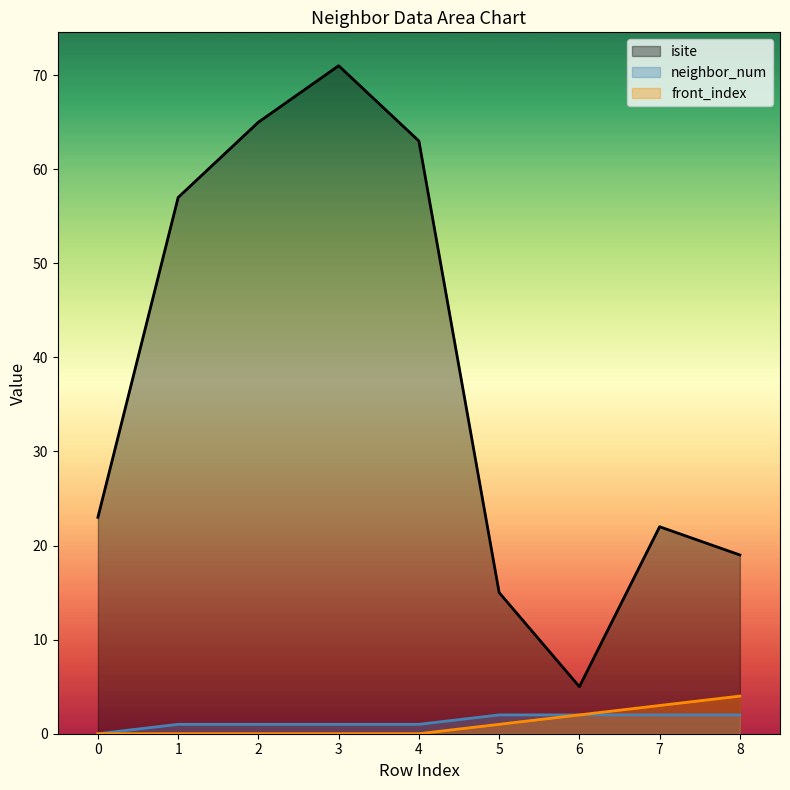

At how many categories does at least one series exceed 14?

8